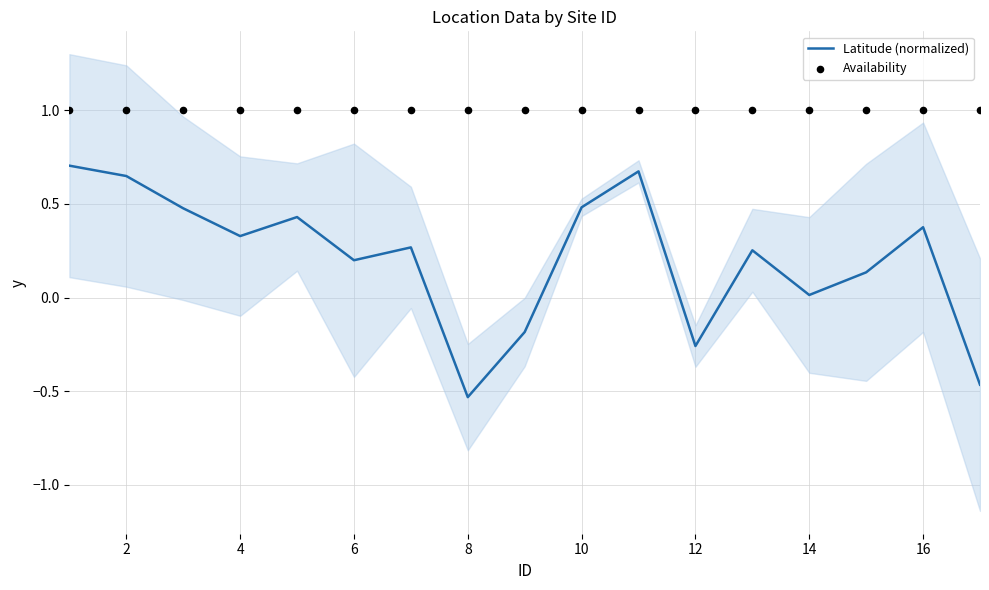

Which series has the widest spread of Y values?

Latitude (normalized)